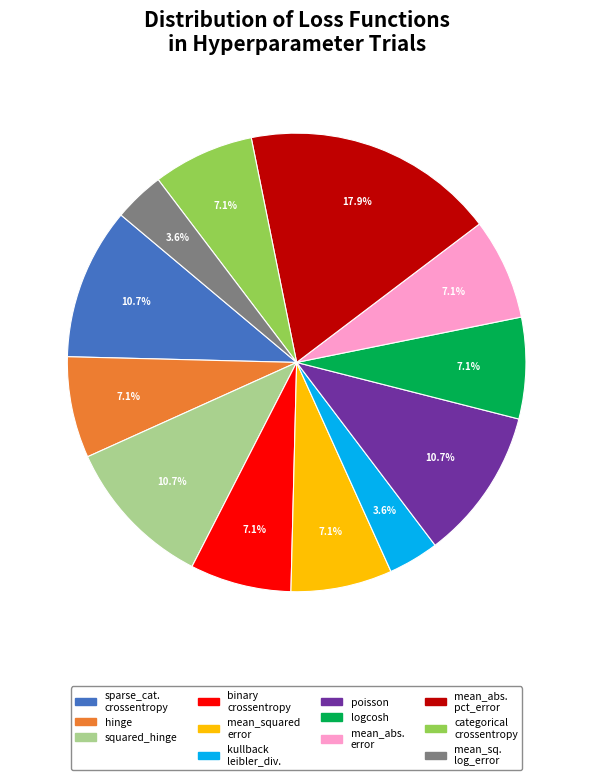

Does any single category account for the majority?

No